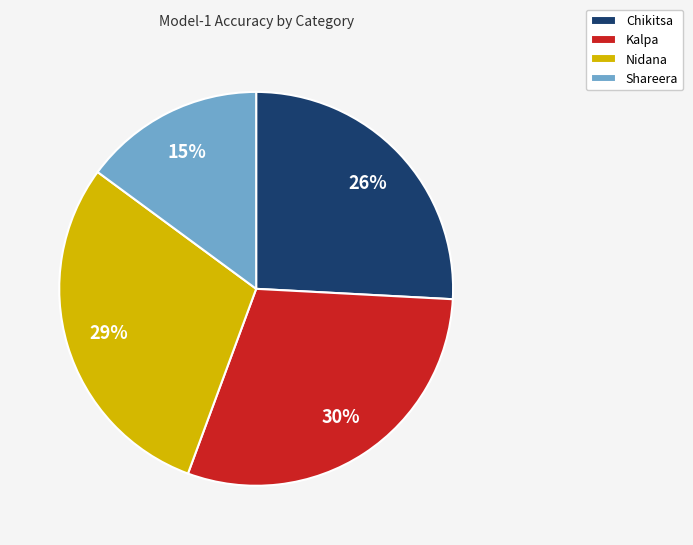

Does Chikitsa represent more than half of the total?

No